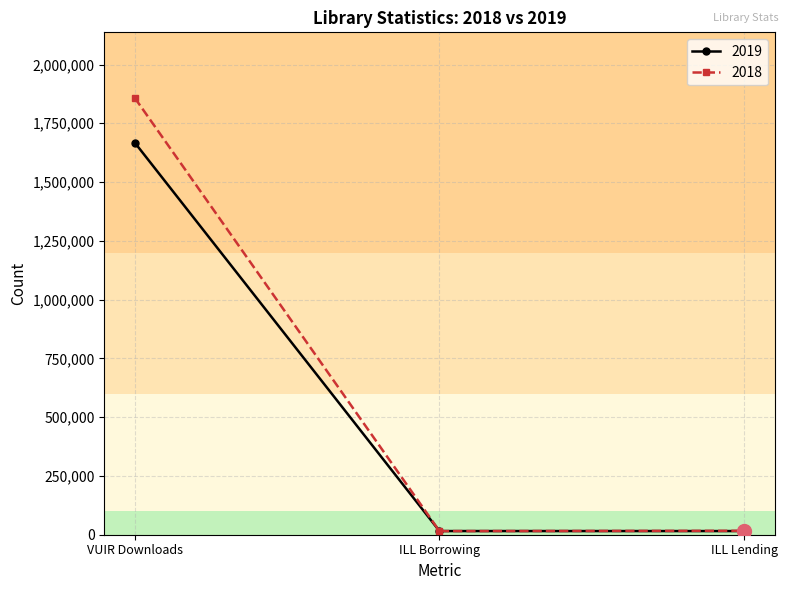

What is the label of the 2nd point from the left?

ILL Borrowing